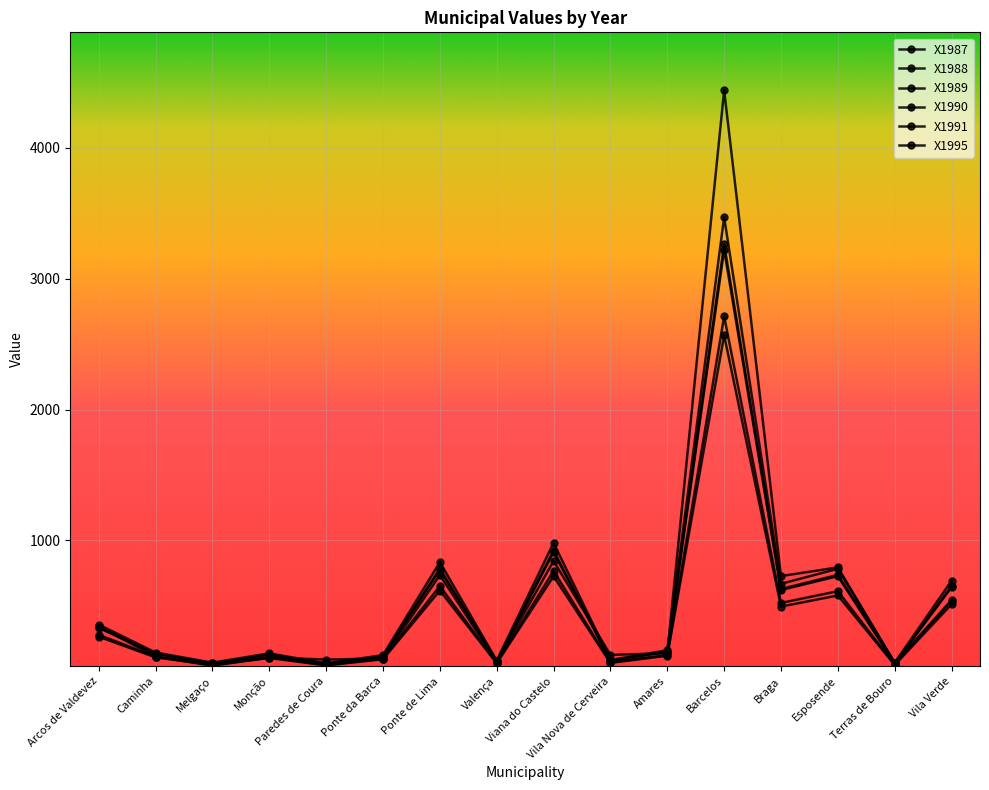

What is the difference between the highest and lowest values at Paredes de Coura?

44.5